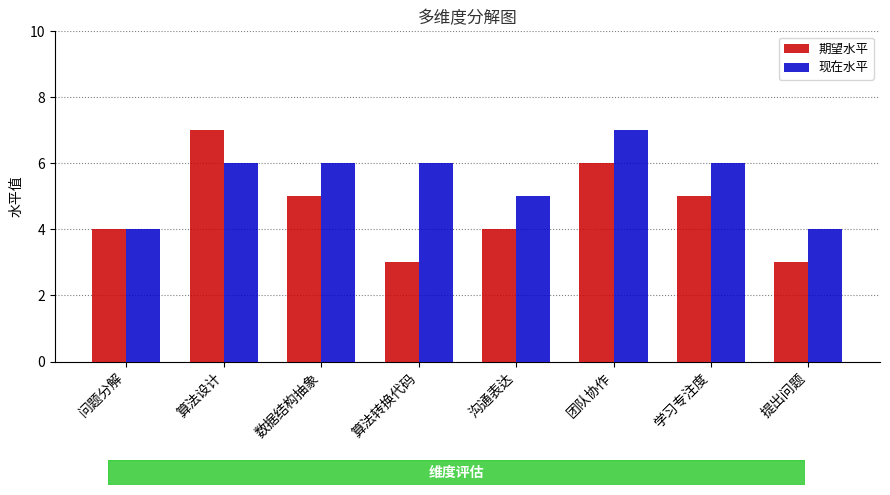

Between 数据结构抽象 and 算法转换代码, which series saw the biggest shift?

期望水平